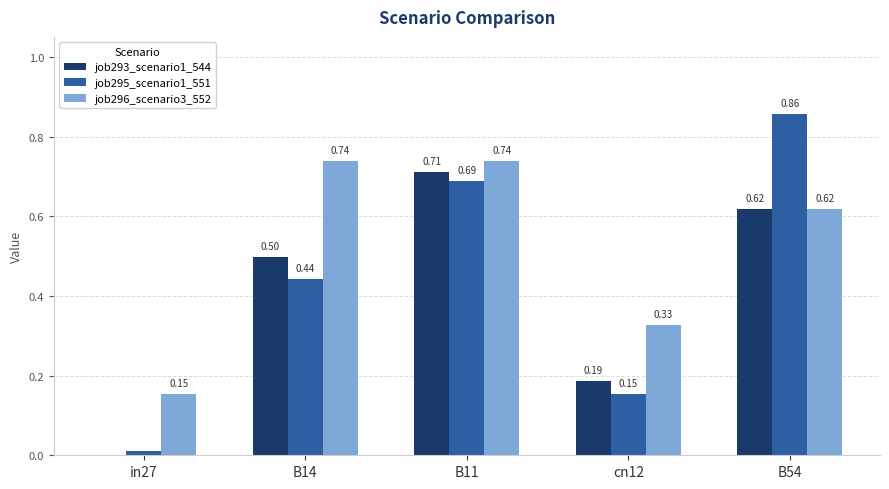

Which label corresponds to the largest value in the chart?

B54